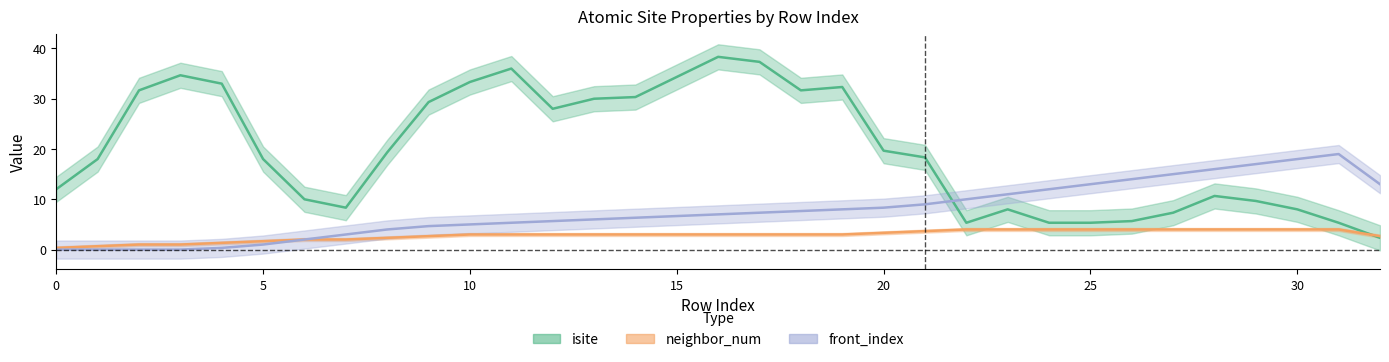

Is it true that front_index equals 4 at 28?

False